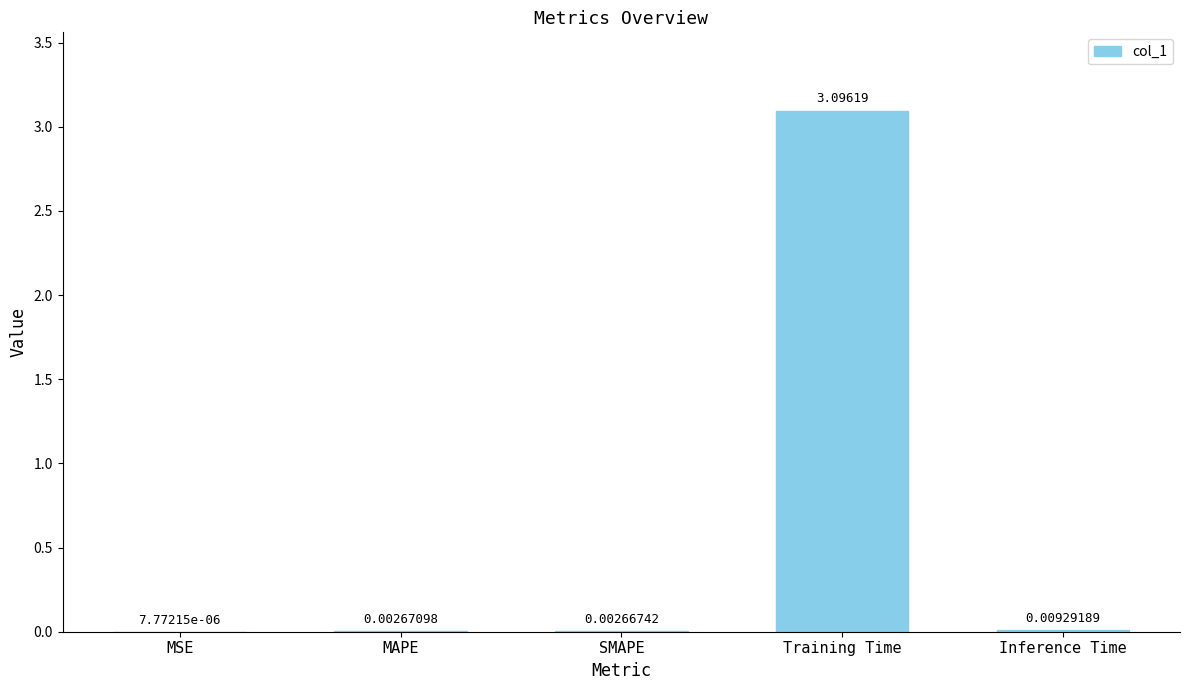

Between MSE and MAPE, which is larger?

MAPE